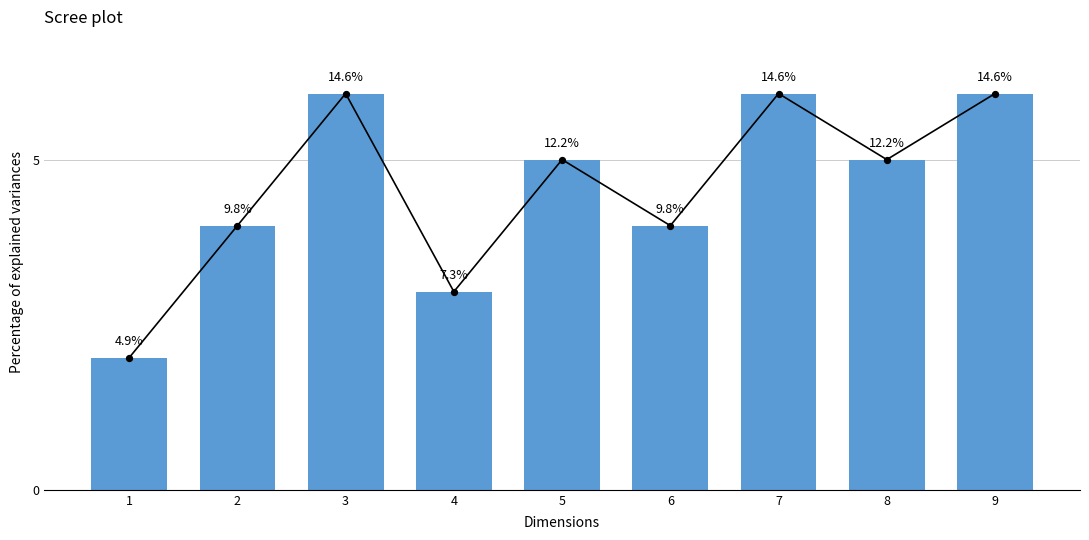

What is the change in value from 2 to 7?

+2